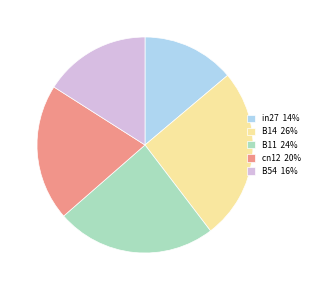

Is B14 26% the majority of the pie?

No